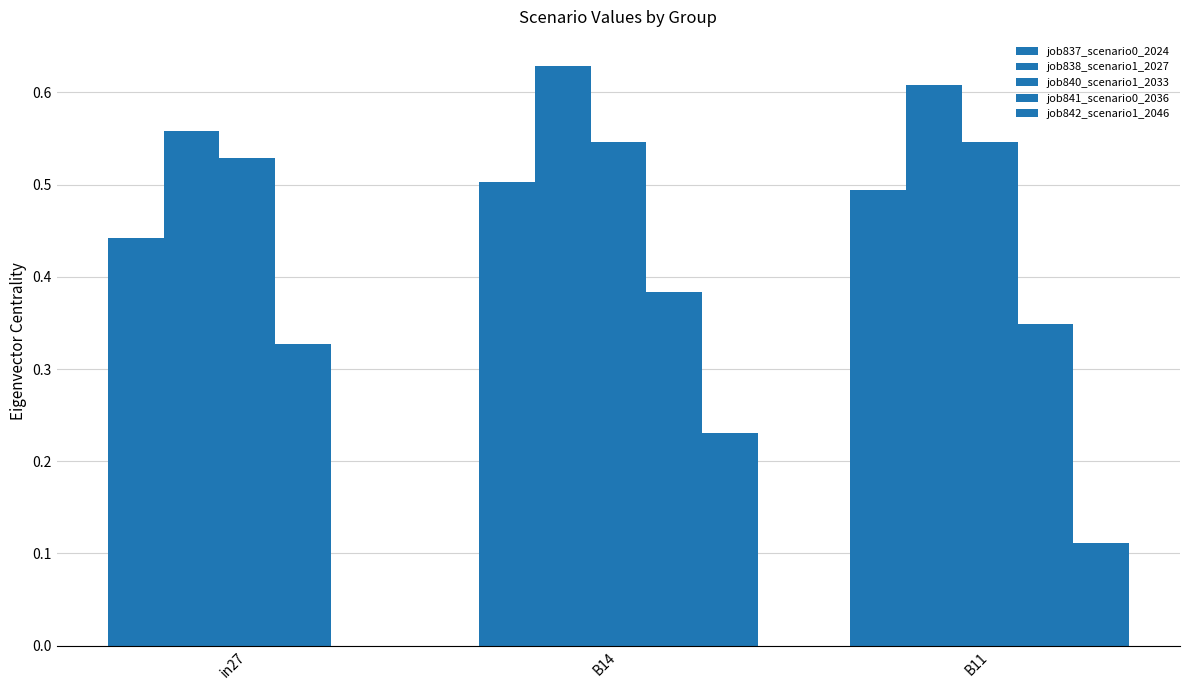

Does the chart contain stacked bars?

No